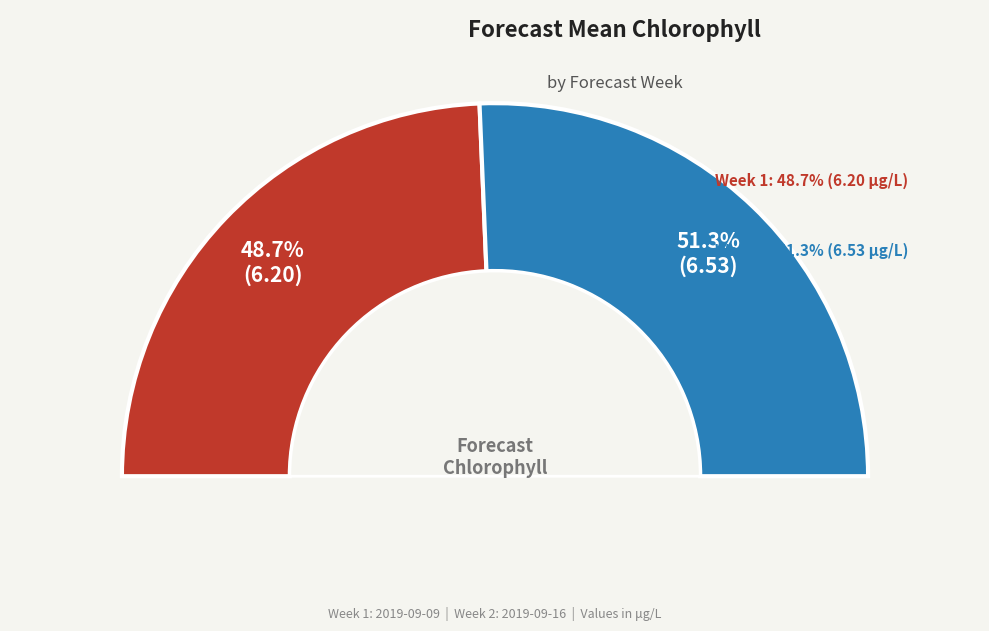

The Week 2 slice represents 37% of the pie. True or false?

False